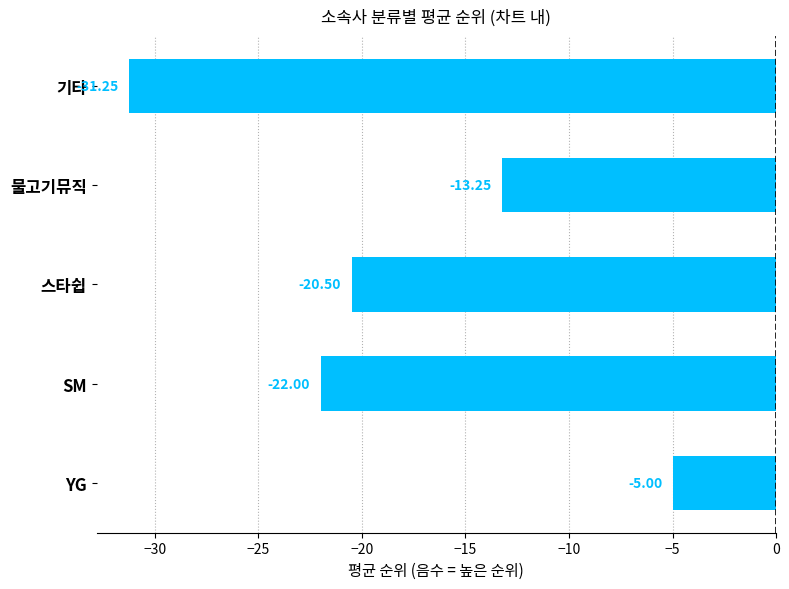

At which category does the chart reach its minimum across all series?

기타